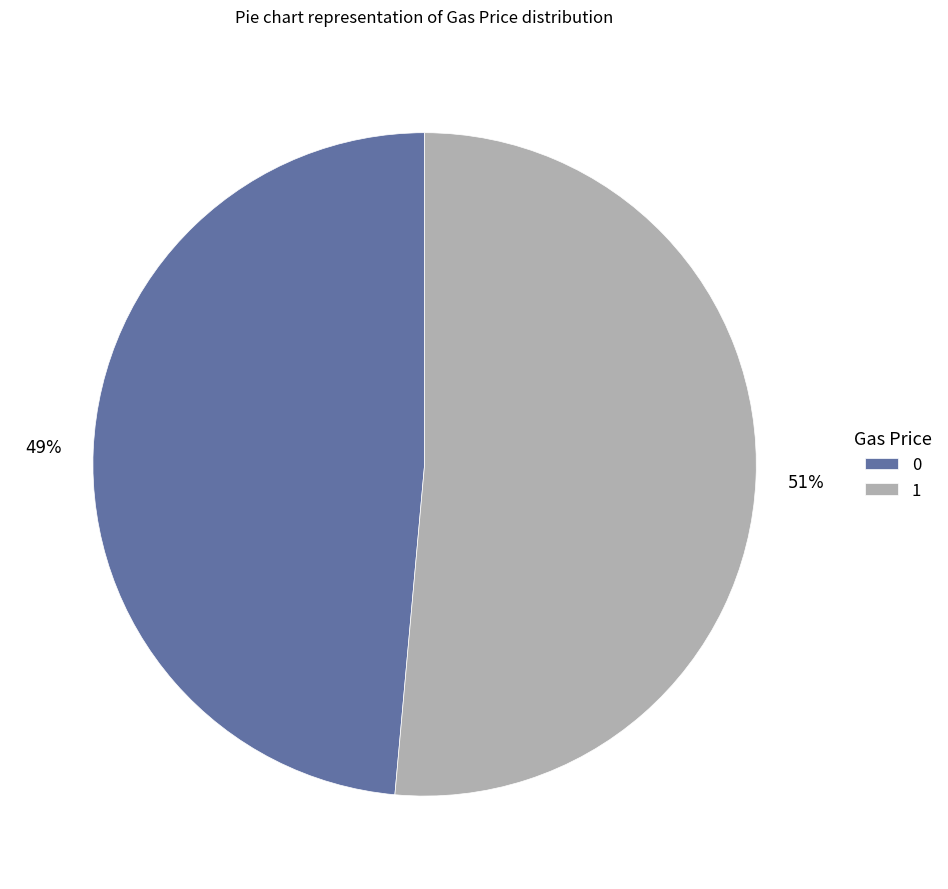

Is there a majority slice in this chart?

Yes